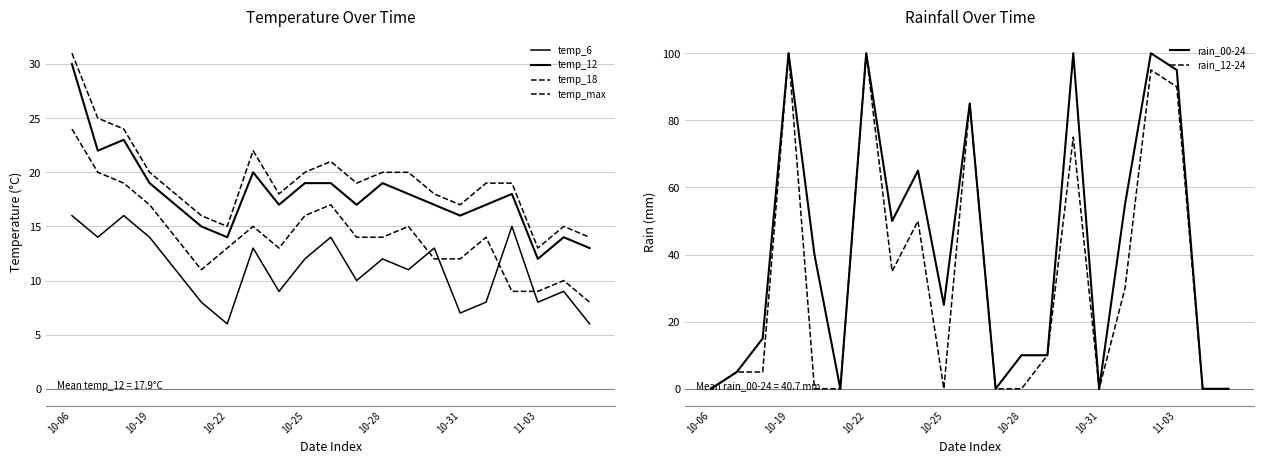

Is it true that rain_12-24 equals 121 at 11-03?

False